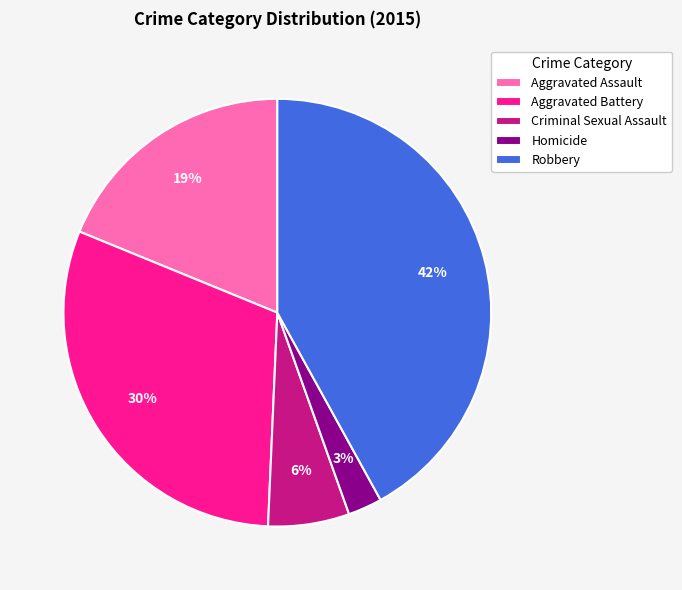

Which category has the smallest portion of the pie?

Homicide